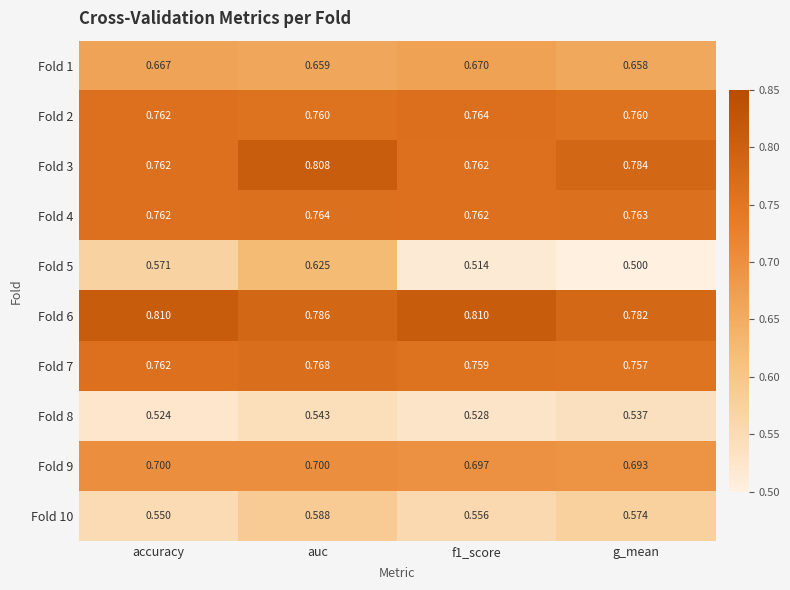

At which label does Fold 7 reach its minimum?

g_mean